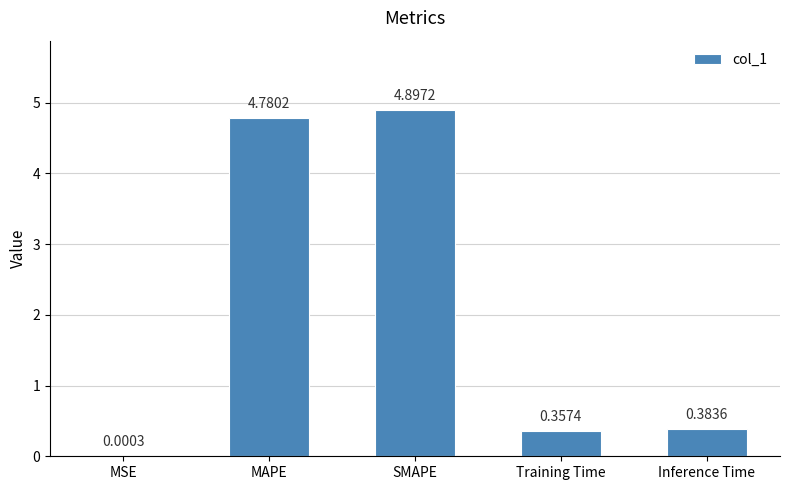

Which category has the highest value across all series?

SMAPE